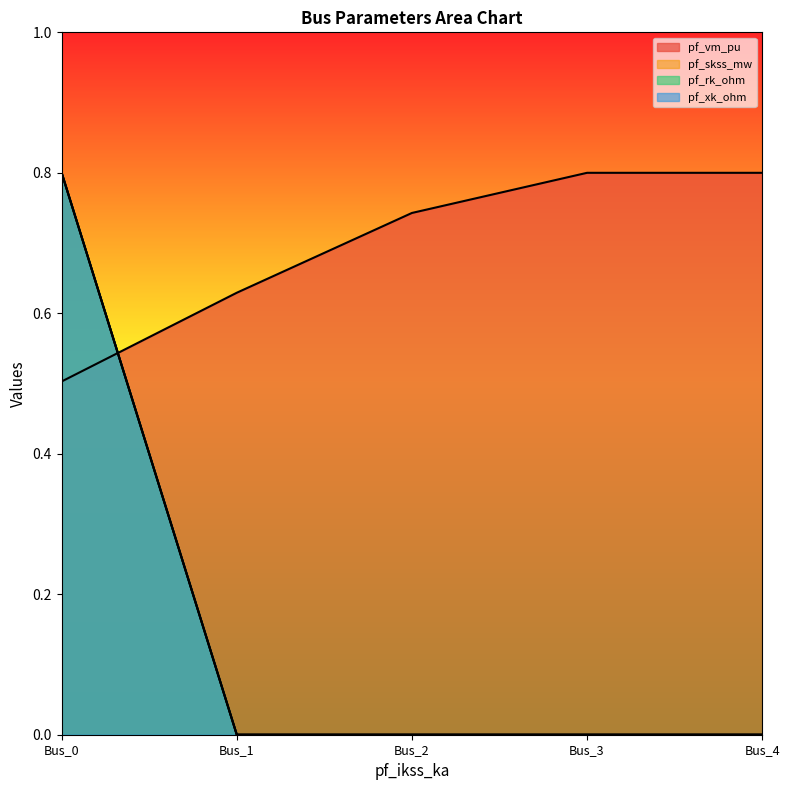

The pf_xk_ohm series shows -0.4 at Bus_2. True or false?

False